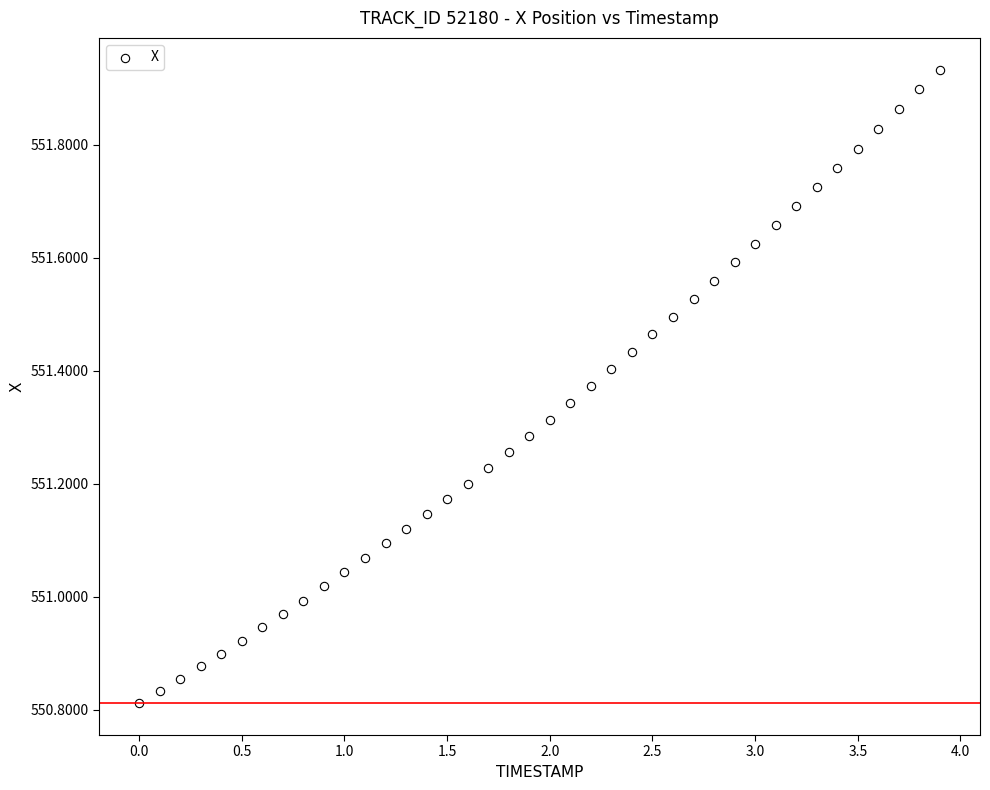

What is the range of X values (max minus min)?

3.9